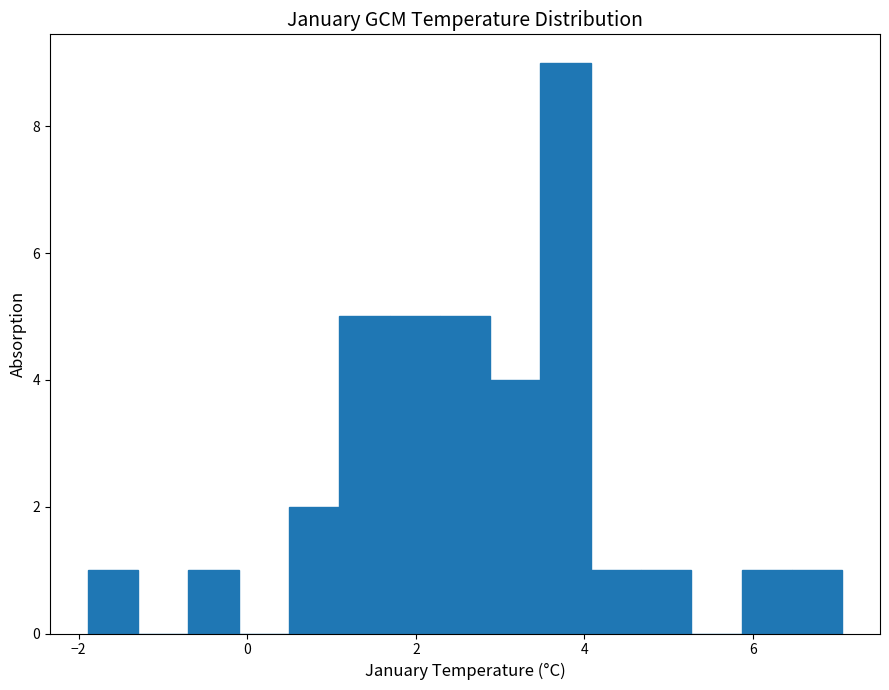

Read against the x-axis, roughly where is the centre of the tallest bar?

3.8